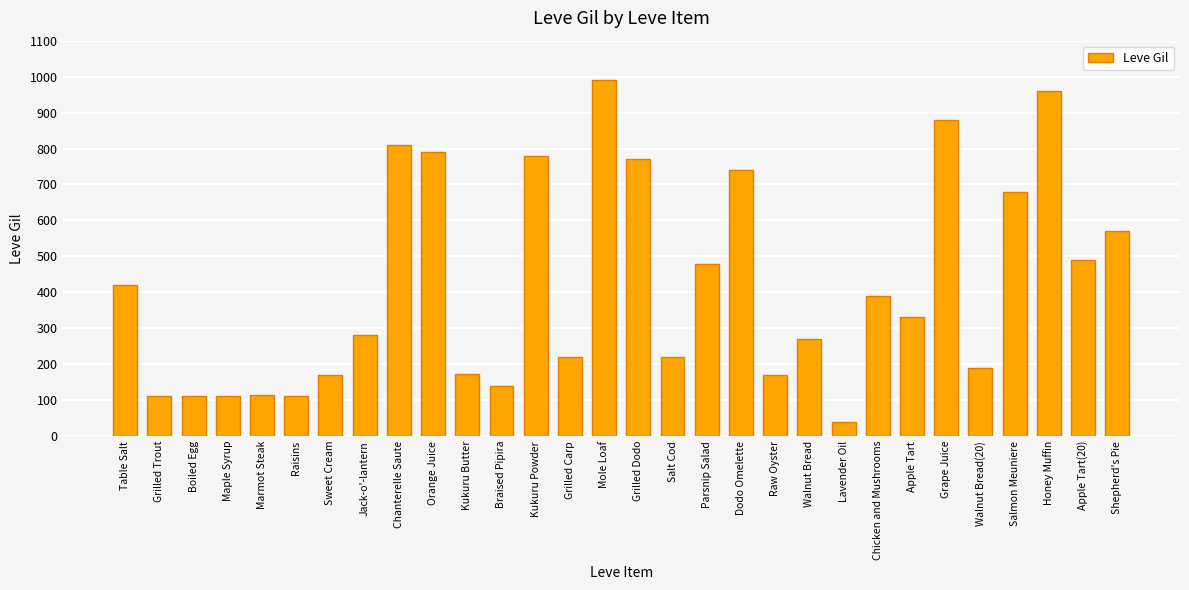

What position from the left is Mole Loaf?

15